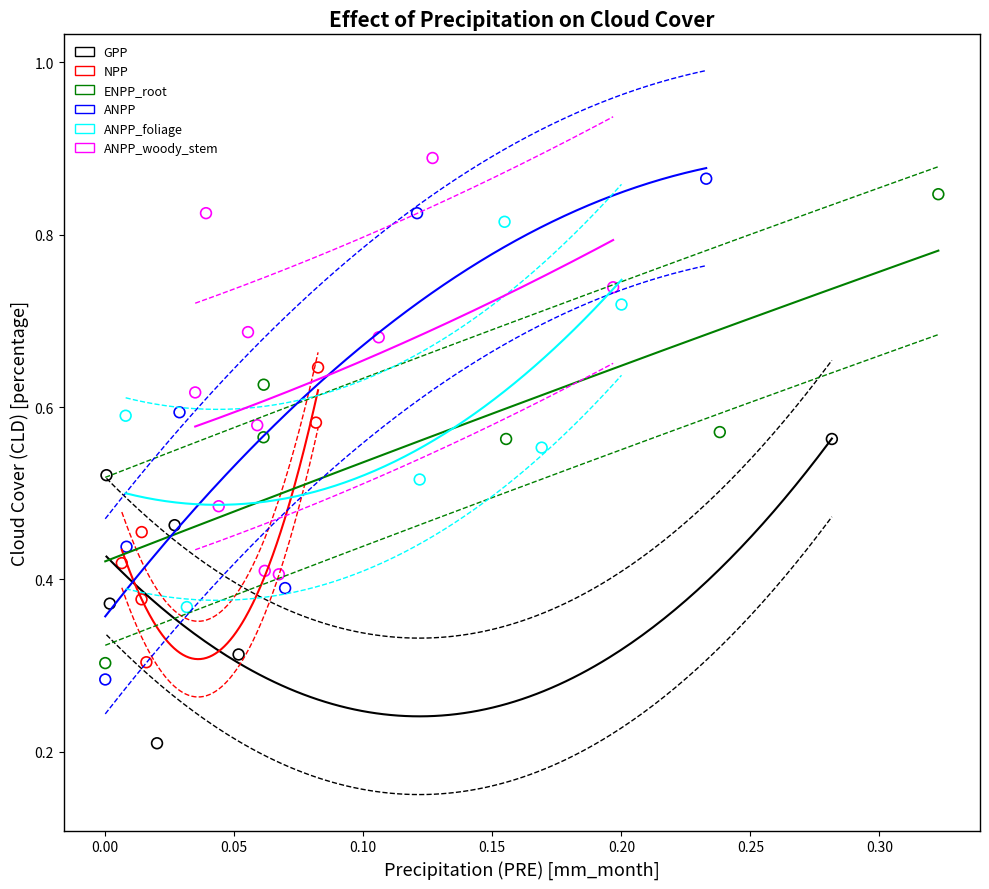

What are all the series names shown in the legend?

GPP, NPP, ENPP_root, ANPP, ANPP_foliage, ANPP_woody_stem